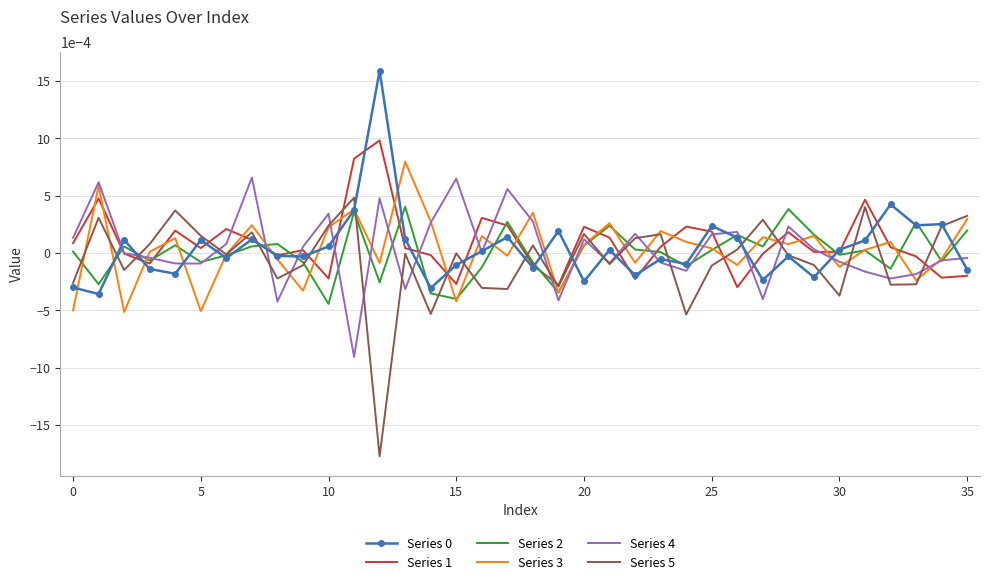

What are all the series names shown in the legend?

Series 0, Series 1, Series 2, Series 3, Series 4, Series 5